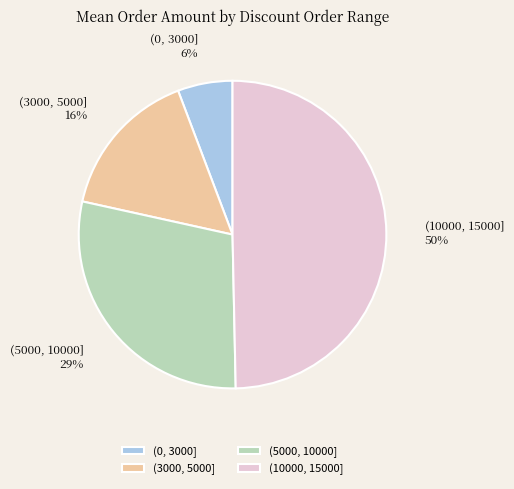

Rank the categories by value from highest to lowest.

(10000, 15000], (5000, 10000], (3000, 5000], (0, 3000]